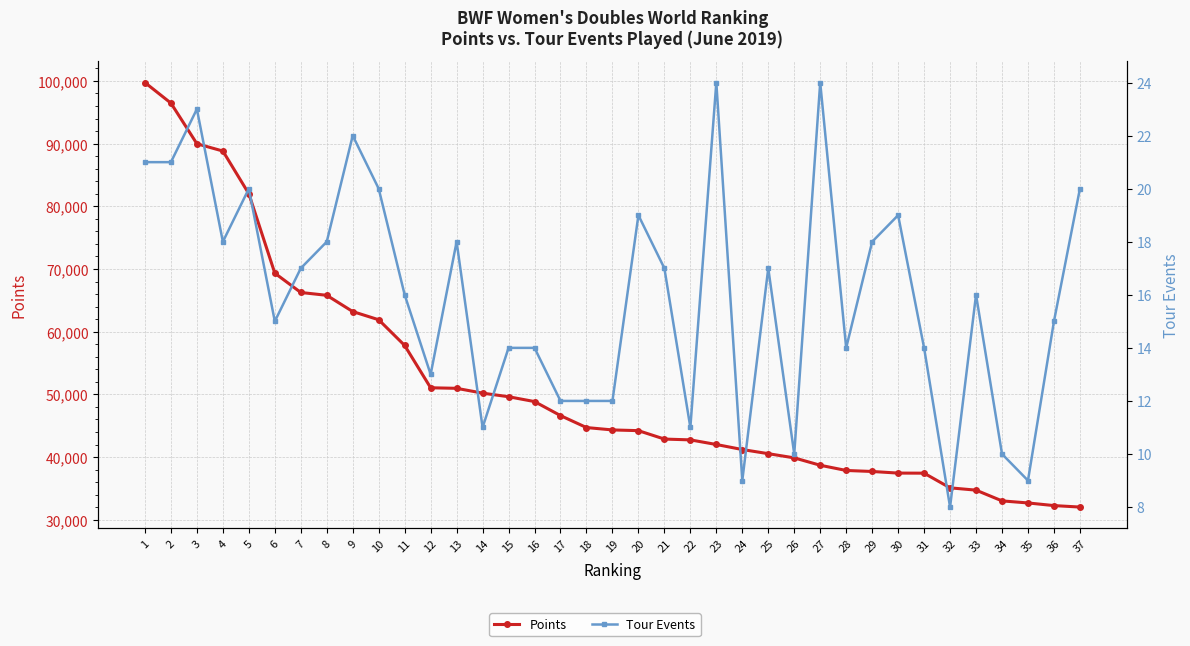

Reading left to right, list all the values displayed in this chart.

Points: 1=99732.6	2=96452.1	3=89972.3	4=88809.5	5=81995.2	6=69330.0	7=66250.0	8=65799.2	9=63206.9	10=61900.0	11=57800.0	12=51050.0	13=50964.1	14=50195.4	15=49623.8	16=48850.0	17=46612.7	18=44706.1	19=44326.8	20=44212.0	21=42869.0	22=42740.0	23=42003.3	24=41200.0	25=40540.0	26=39870.0	27=38693.3	28=37861.3	29=37700.0	30=37442.7	31=37430.0	32=35090.0	33=34722.4	34=33010.0	35=32680.0	36=32260.0	37=32024.7
Tour Events: 1=21.0	2=21.0	3=23.0	4=18.0	5=20.0	6=15.0	7=17.0	8=18.0	9=22.0	10=20.0	11=16.0	12=13.0	13=18.0	14=11.0	15=14.0	16=14.0	17=12.0	18=12.0	19=12.0	20=19.0	21=17.0	22=11.0	23=24.0	24=9.0	25=17.0	26=10.0	27=24.0	28=14.0	29=18.0	30=19.0	31=14.0	32=8.0	33=16.0	34=10.0	35=9.0	36=15.0	37=20.0